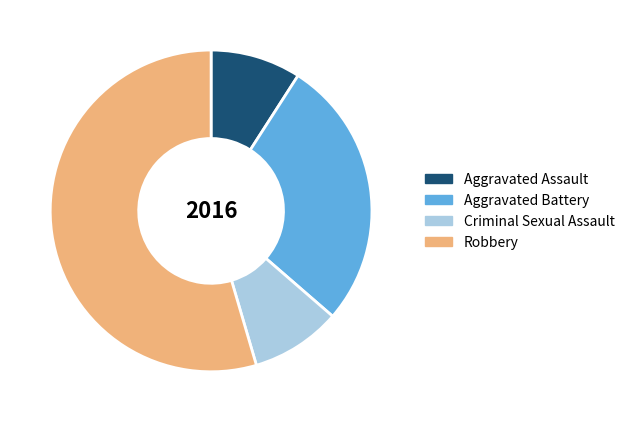

Does Aggravated Assault account for over 50% of the chart?

No